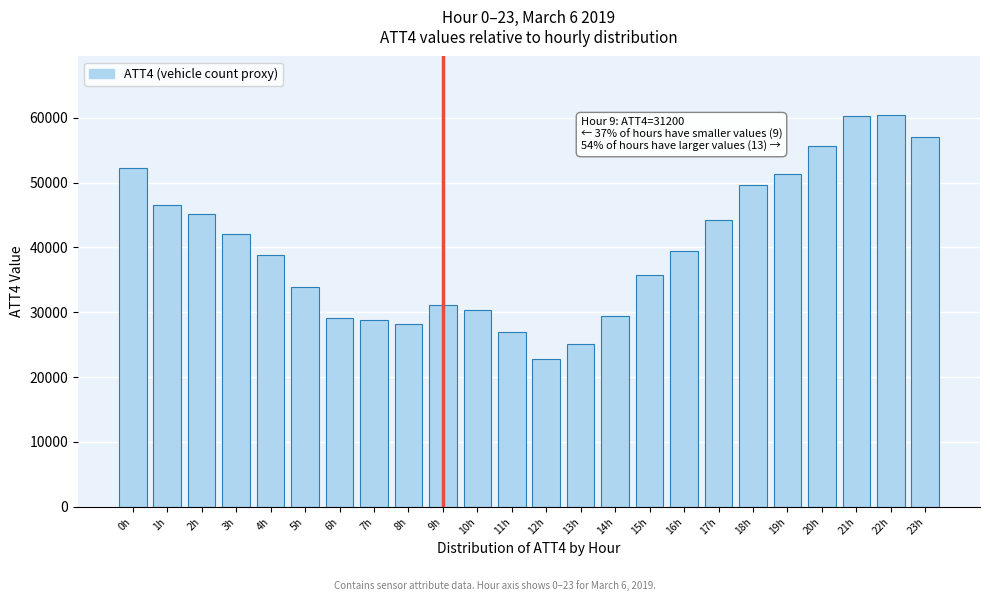

What is the difference between the values at 15h and 21h?

24500